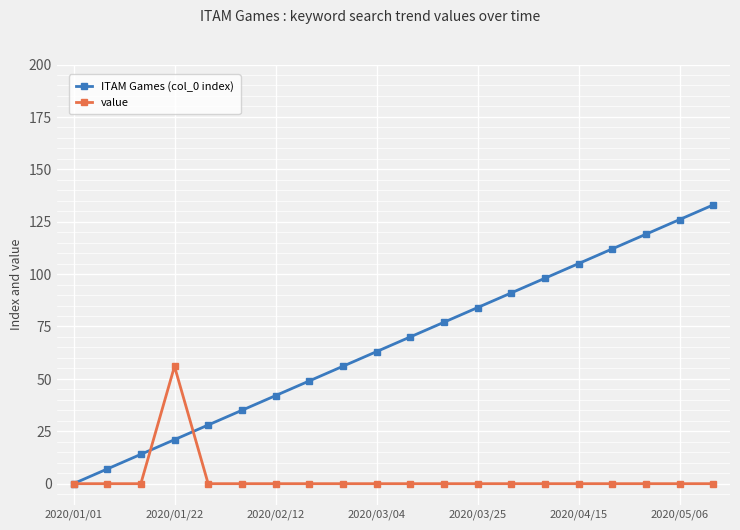

Which series has the largest total across all categories?

ITAM Games (col_0 index)